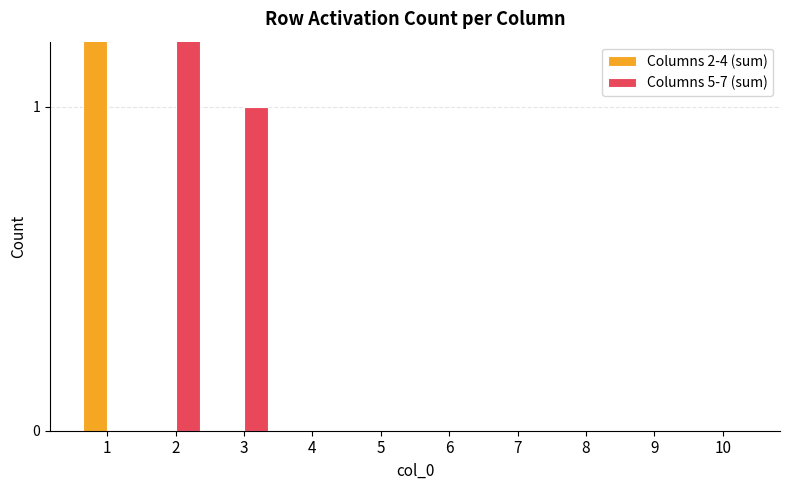

Are the bars grouped side by side (vs. stacked)?

Yes